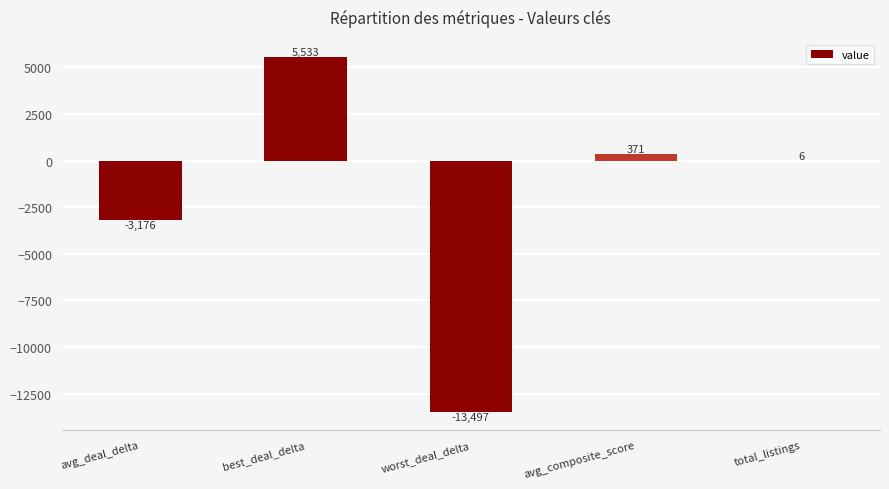

Which category has the highest value across all series?

best_deal_delta